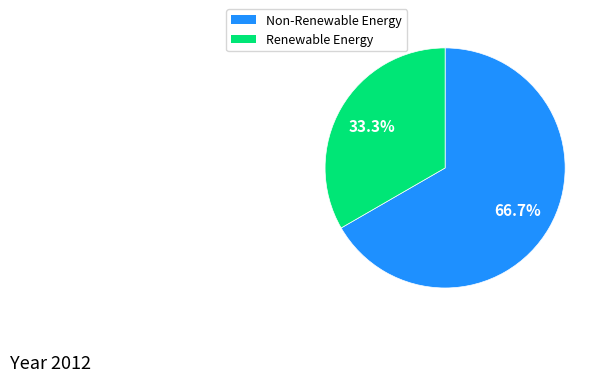

Is there a majority slice in this chart?

Yes